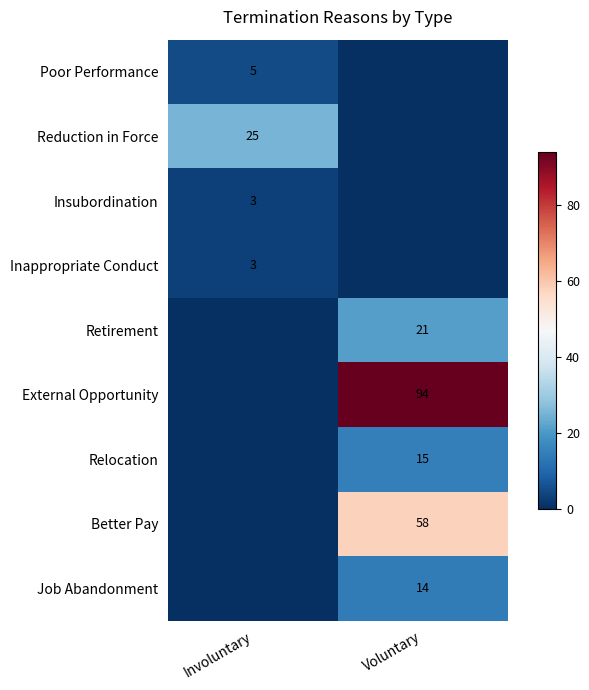

Is it true that External Opportunity equals 163 at Voluntary?

False